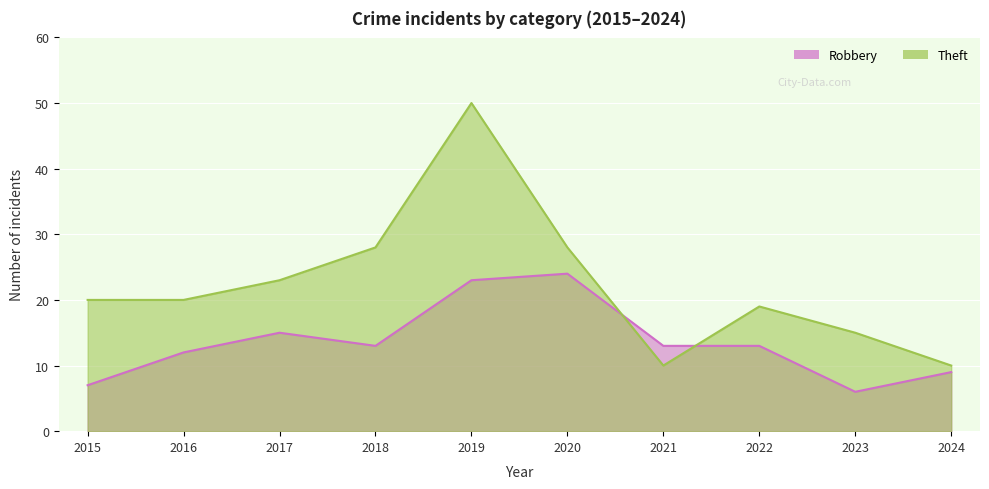

What is the value of the Theft point at the 3rd from the left?

23